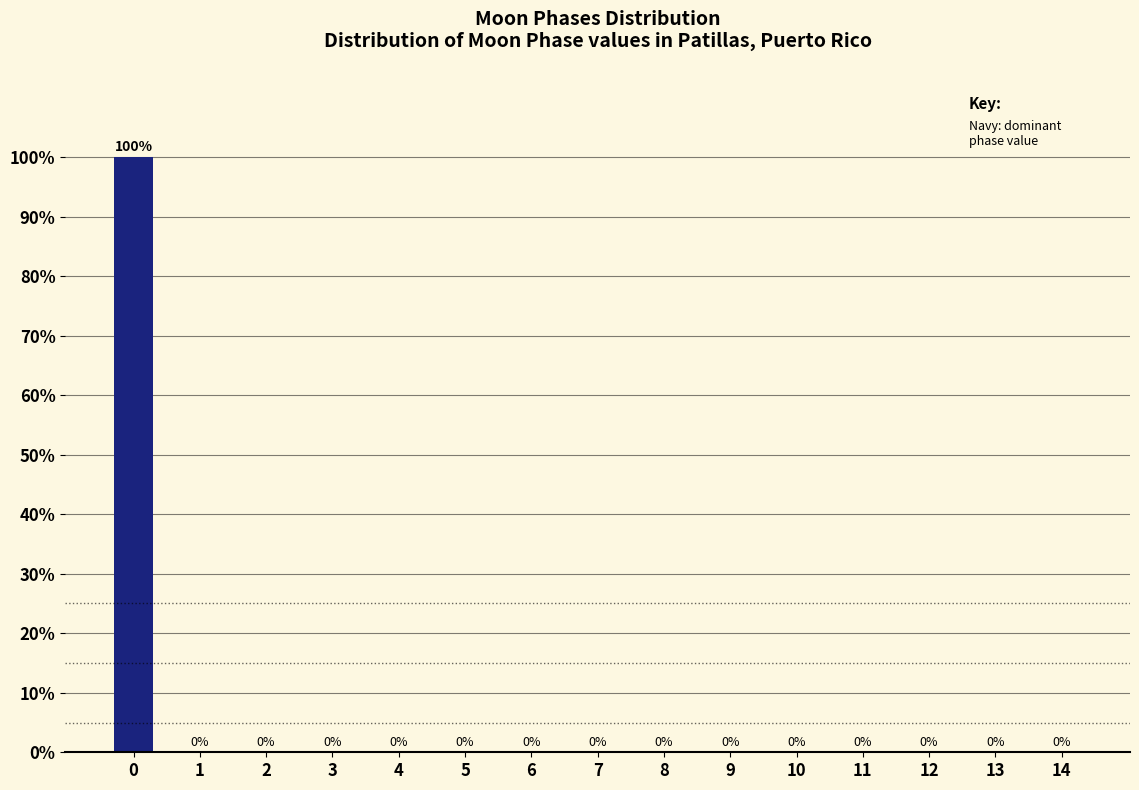

Reading left to right, extract all data points from this chart.

0=100	1=0	2=0	3=0	4=0	5=0	6=0	7=0	8=0	9=0	10=0	11=0	12=0	13=0	14=0